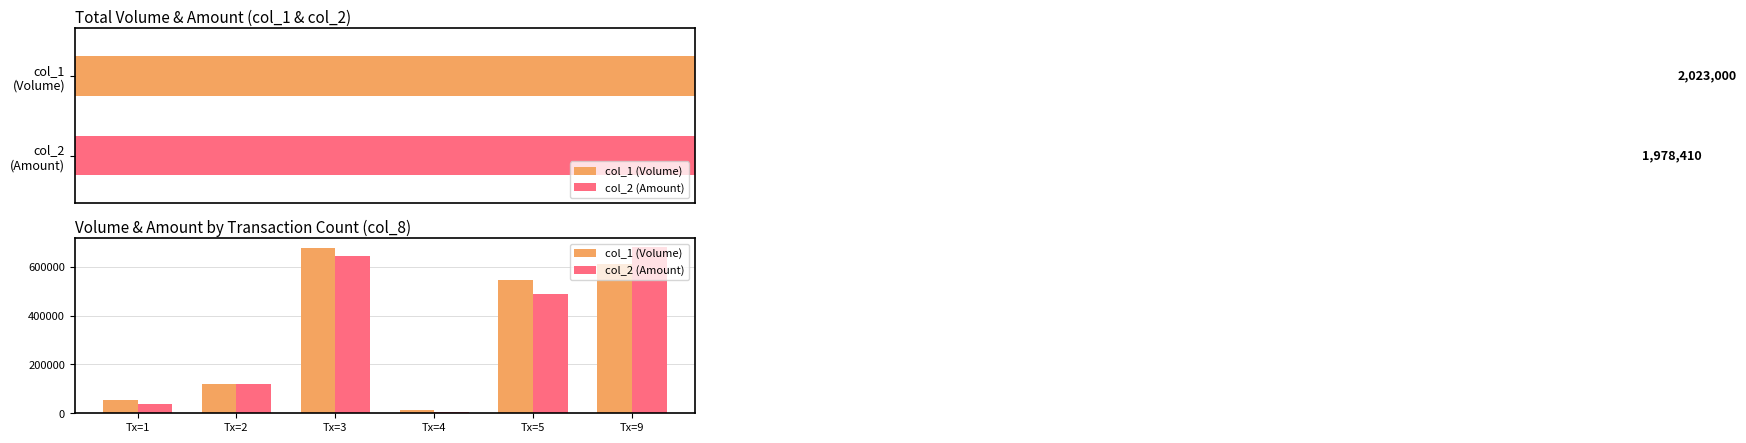

What is the value of the col_2 (Amount) bar at the 5th from the left?

486830